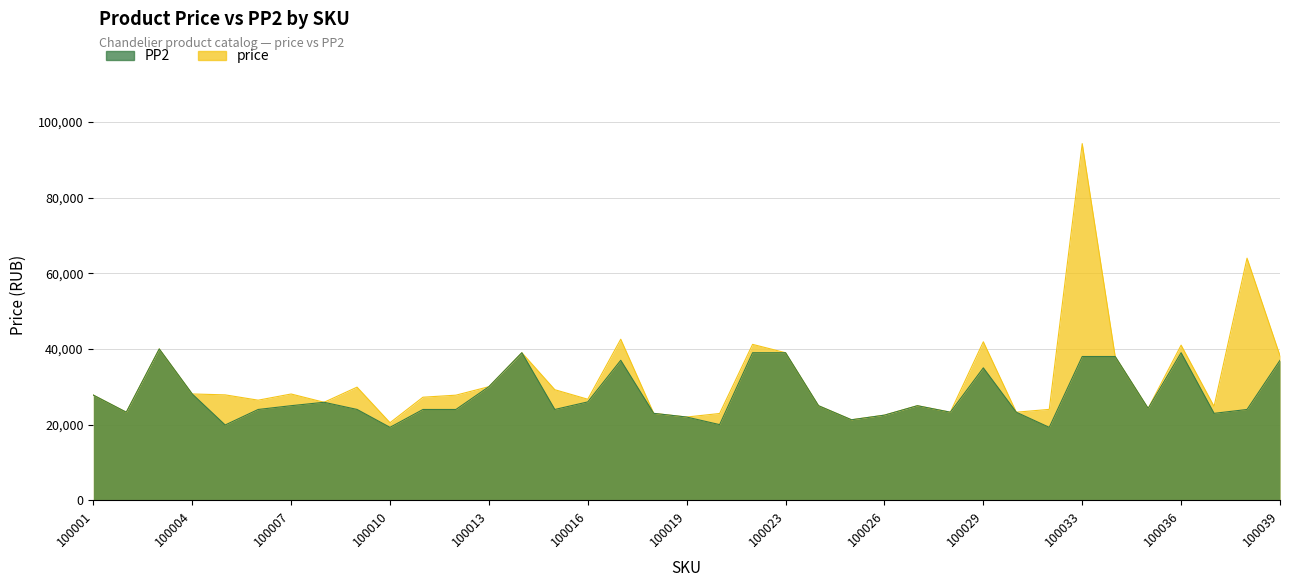

Which series changed the most between 100001 and 100030?

price